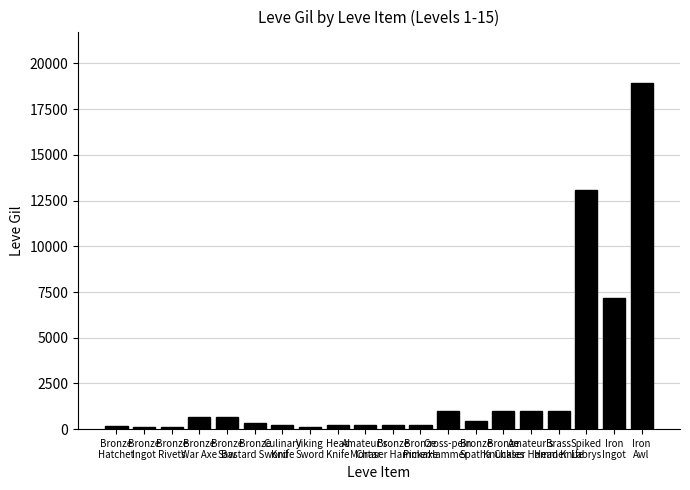

What is the value of the 3rd bar from the left?

115